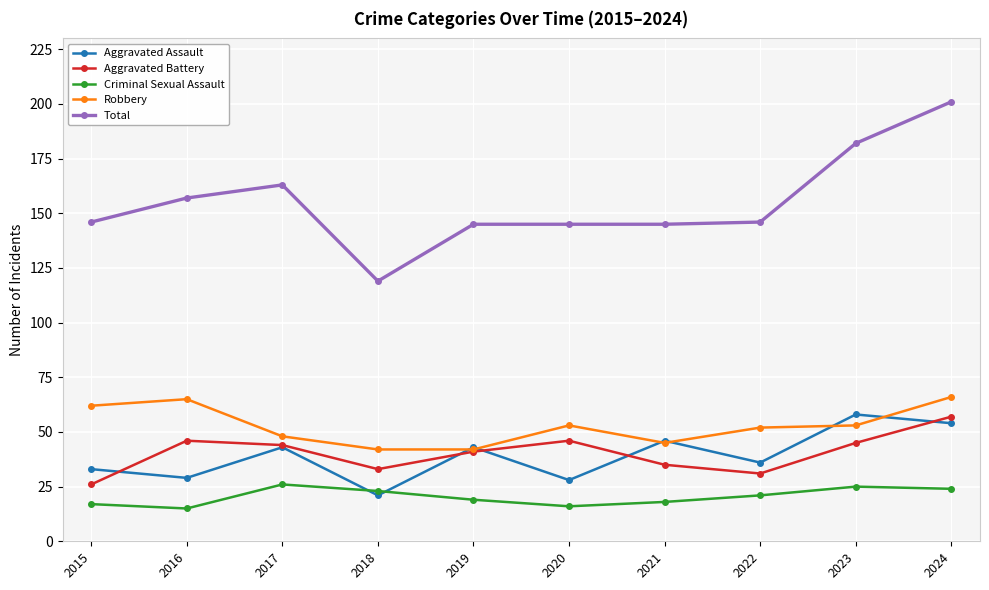

At how many categories does at least one series exceed 148?

4